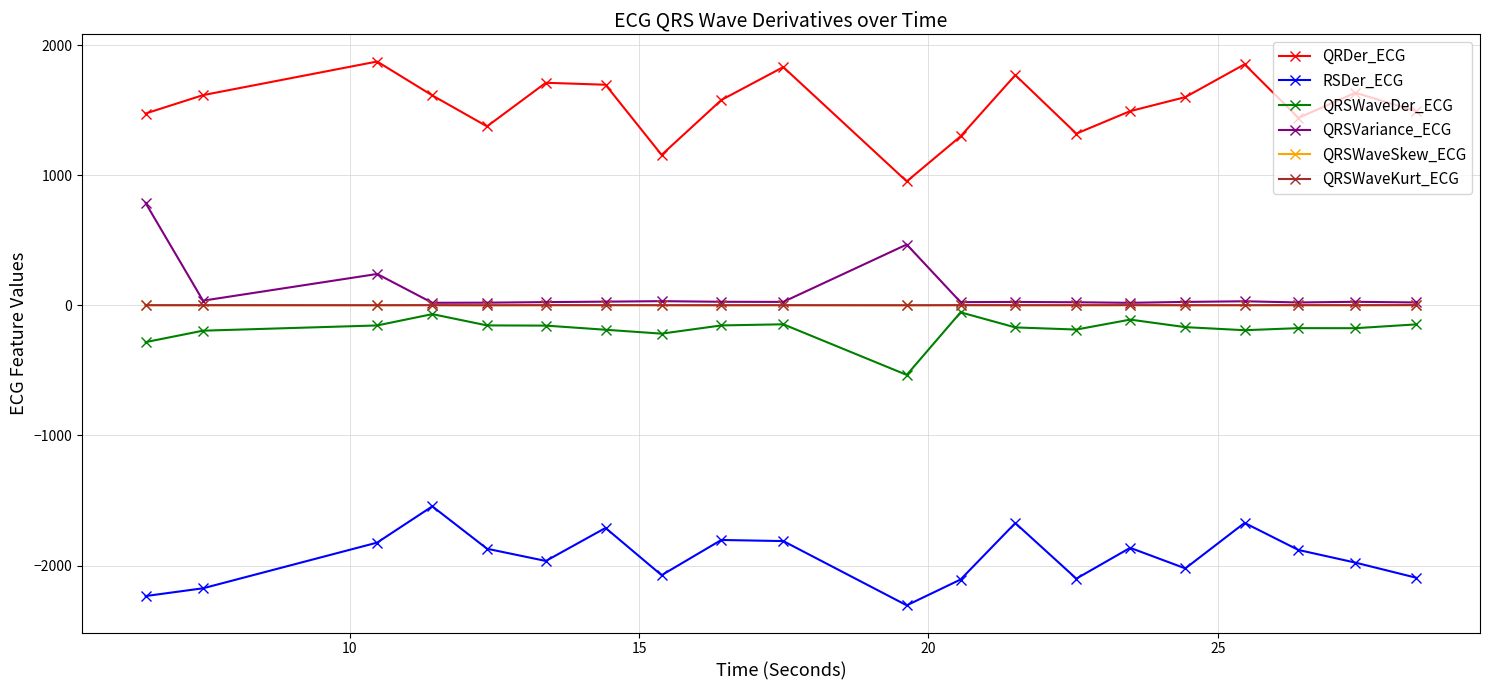

What is the maximum value shown in the chart?

1873.5